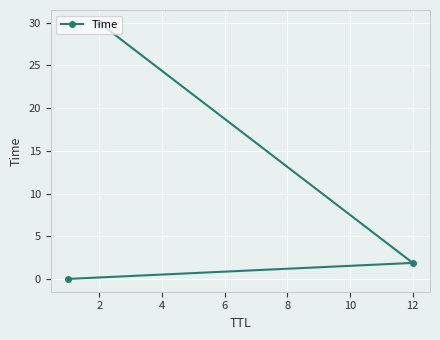

What is the value of the 2nd point from the left?

1.9